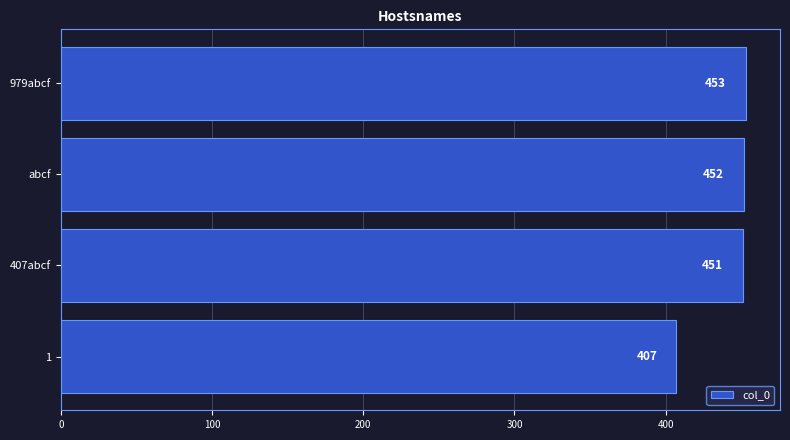

What is the maximum value shown in the chart?

453